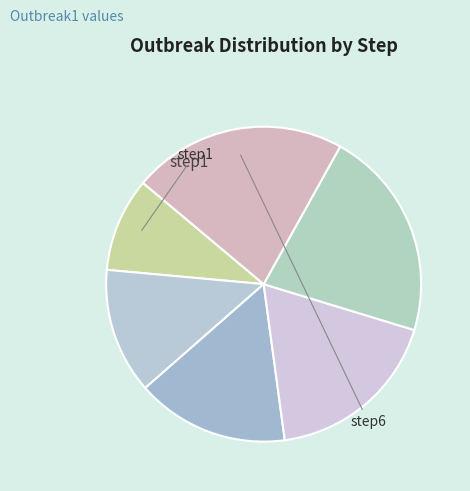

How many segments does this pie chart have?

6